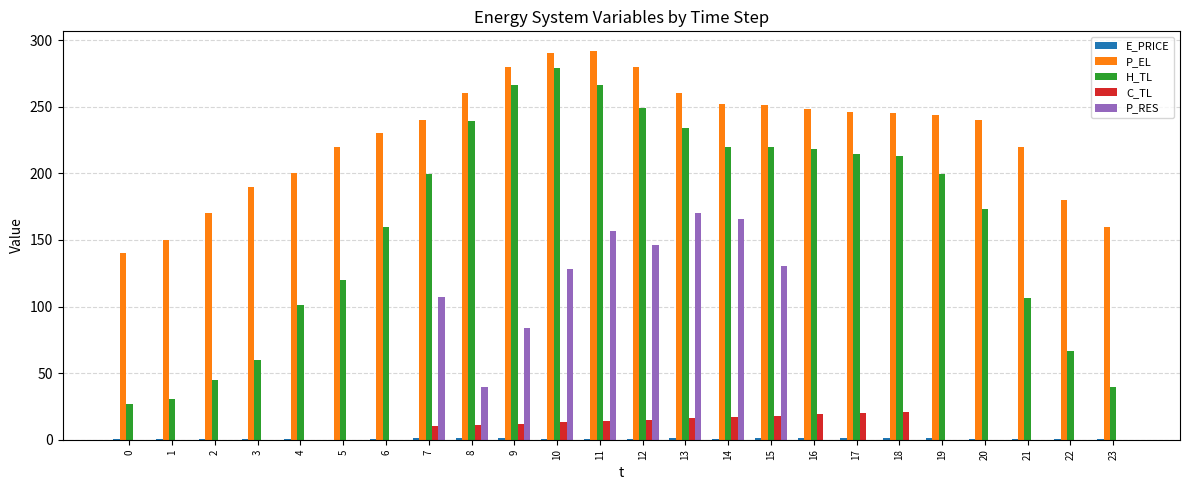

What is the sum of all P_RES values?

1127.9